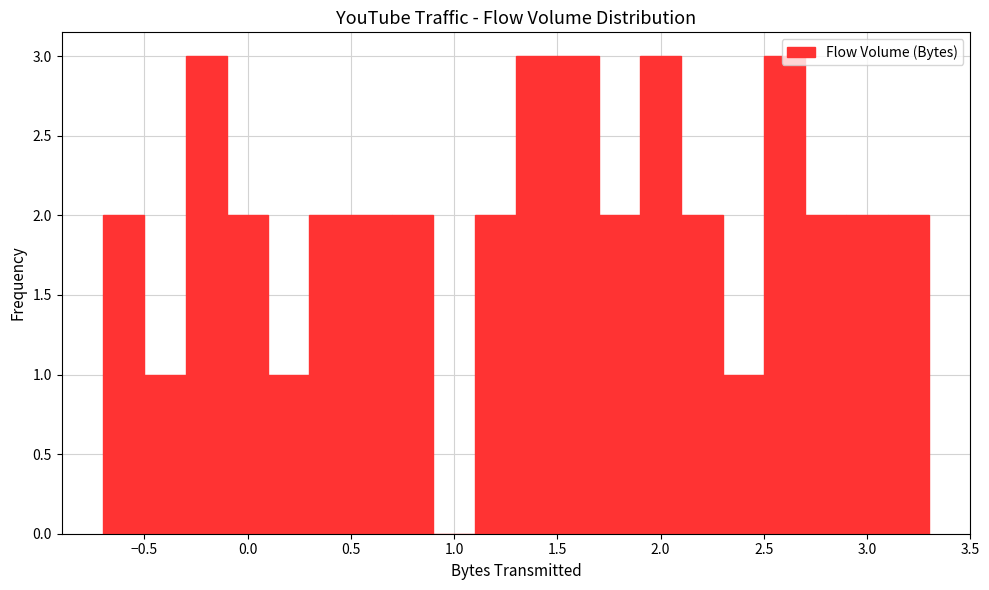

Reading left to right, list every bar in this chart as the range it spans on the x-axis followed by its height. The values are not printed on the chart, so give them approximately, as read against the axis.

-0.7 to -0.5: 2
-0.5 to -0.3: 1
-0.3 to -0.1: 3
-0.1 to 0.1: 2
0.1 to 0.3: 1
0.3 to 0.5: 2
0.5 to 0.7: 2
0.7 to 0.9: 2
0.9 to 1.1: 0
1.1 to 1.3: 2
1.3 to 1.5: 3
1.5 to 1.7: 3
1.7 to 1.9: 2
1.9 to 2.1: 3
2.1 to 2.3: 2
2.3 to 2.5: 1
2.5 to 2.7: 3
2.7 to 2.9: 2
2.9 to 3.1: 2
3.1 to 3.3: 2